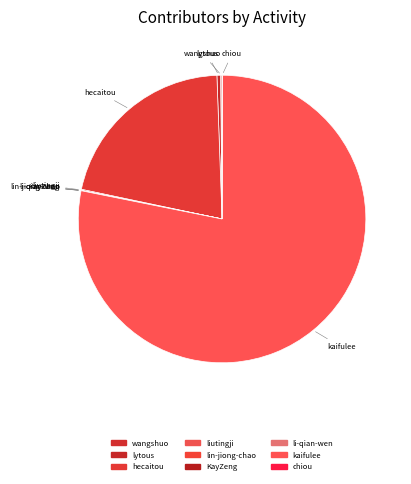

Which category has the biggest portion of the pie?

kaifulee